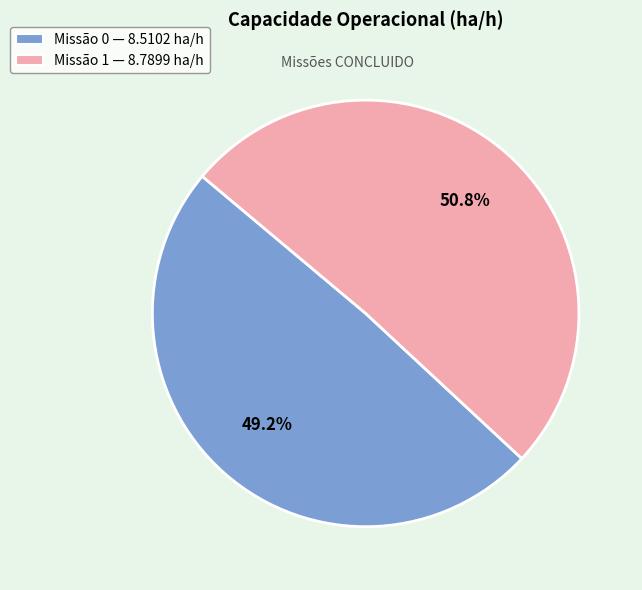

To the nearest percent, what is the average slice percentage?

50%